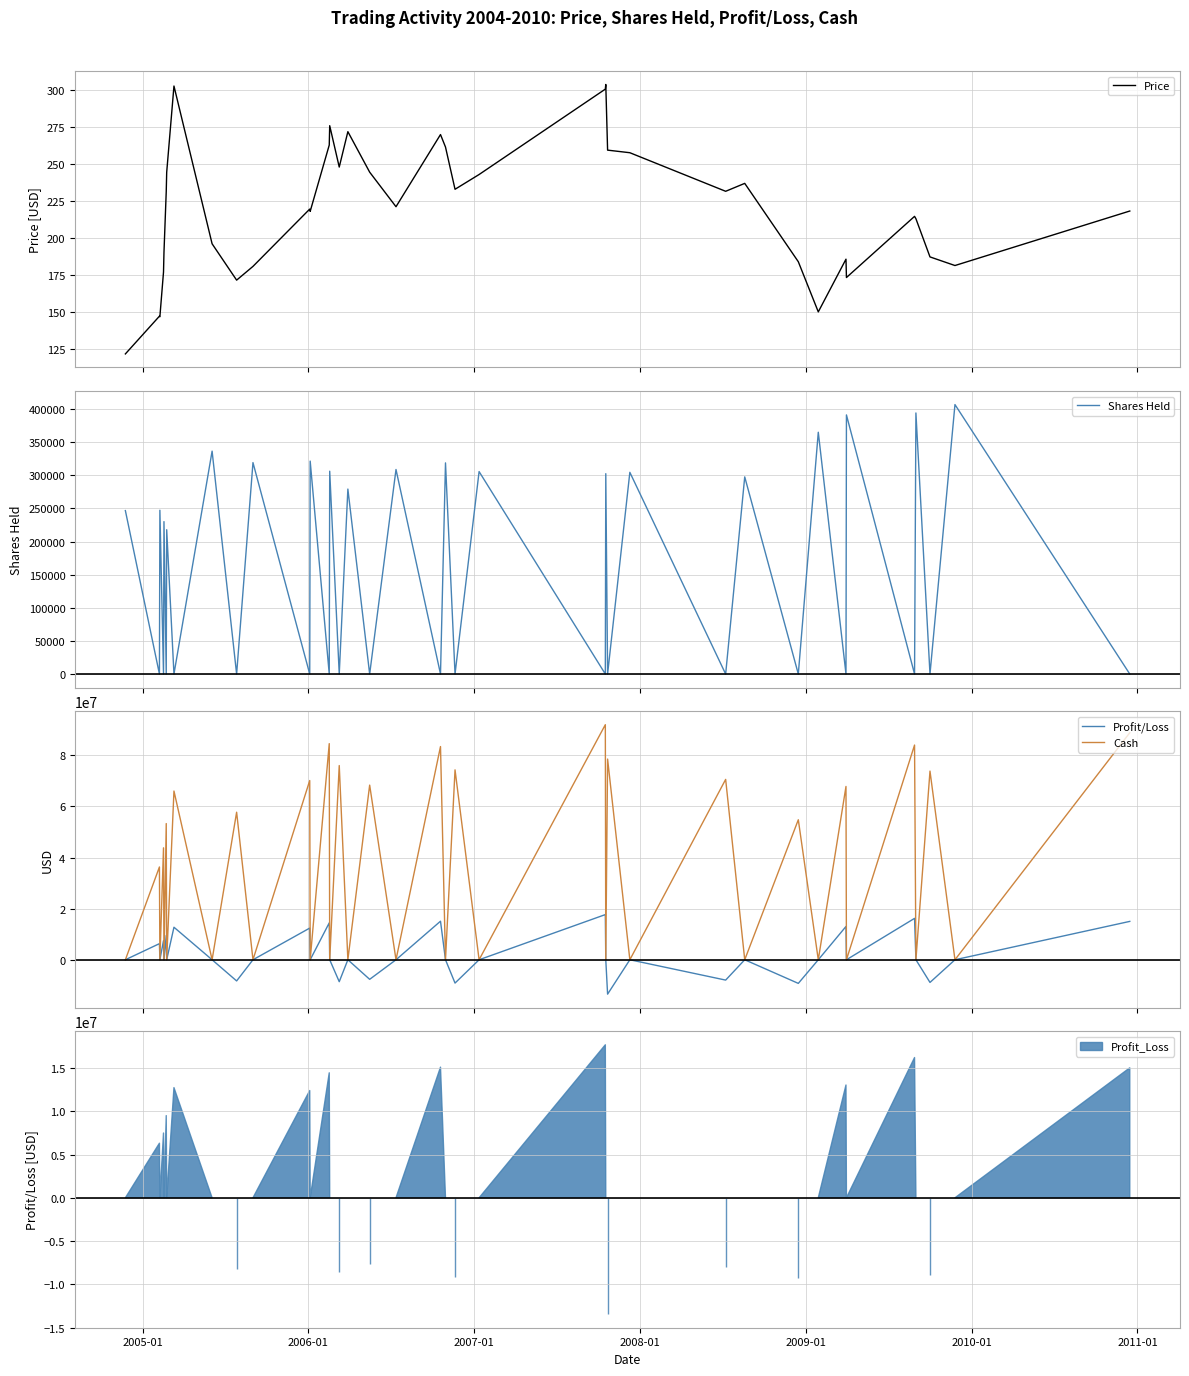

What is the highest value of the Shares Held series?

406936